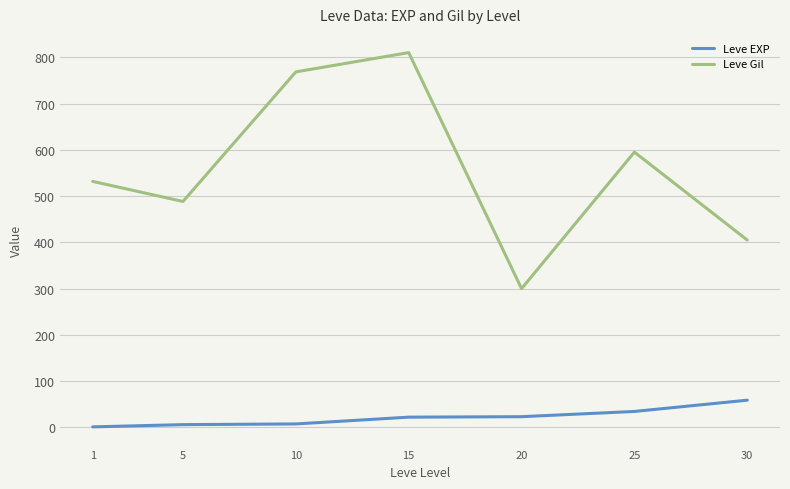

At 20, list the series in order from largest to smallest.

Leve Gil, Leve EXP